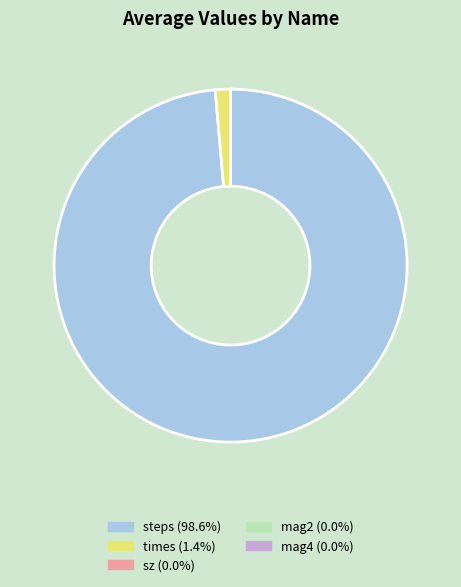

Which slice is the largest?

steps